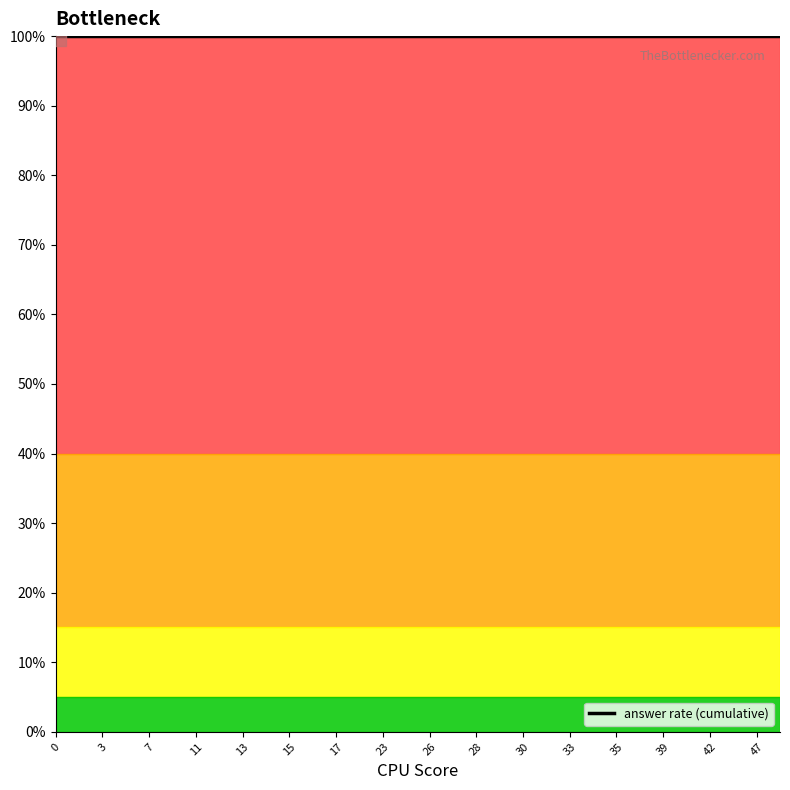

What is the change in value from 12 to 17?

+0.2